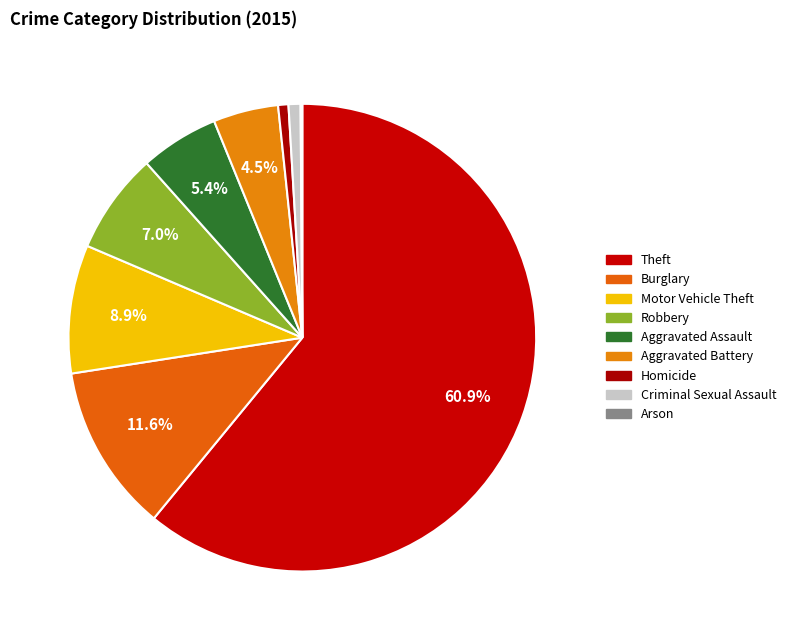

To the nearest percent, what portion does Theft represent?

61%